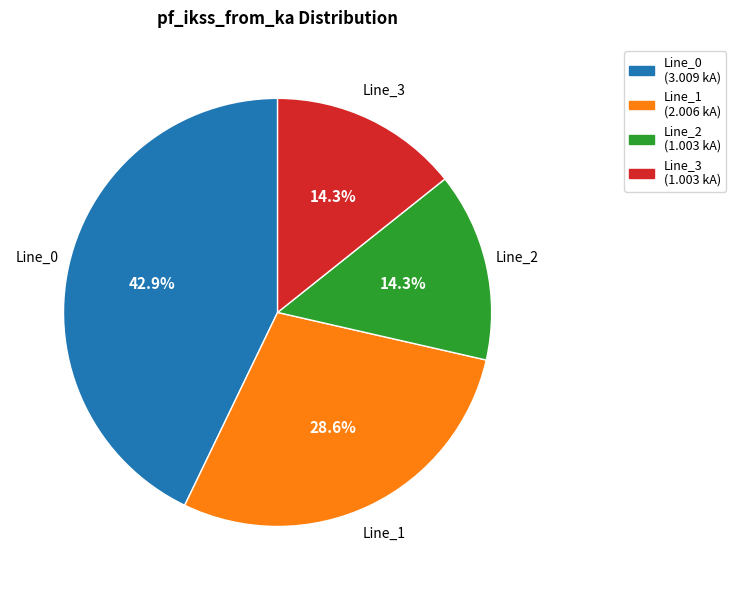

Which has a higher value, Line_1 or Line_2?

Line_1